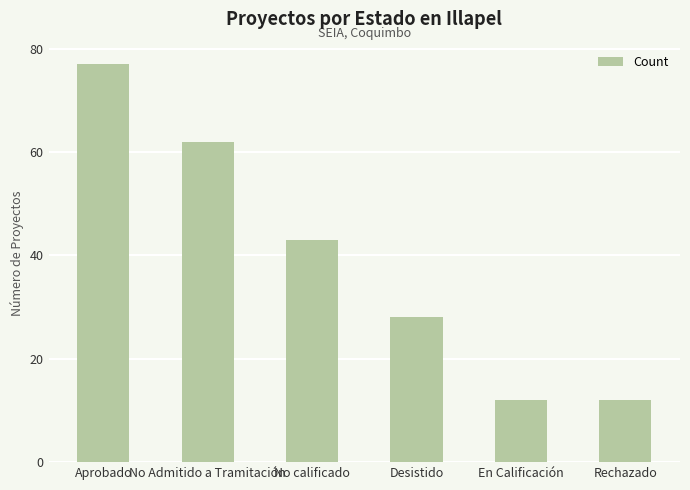

How many distinct data groups are displayed?

1